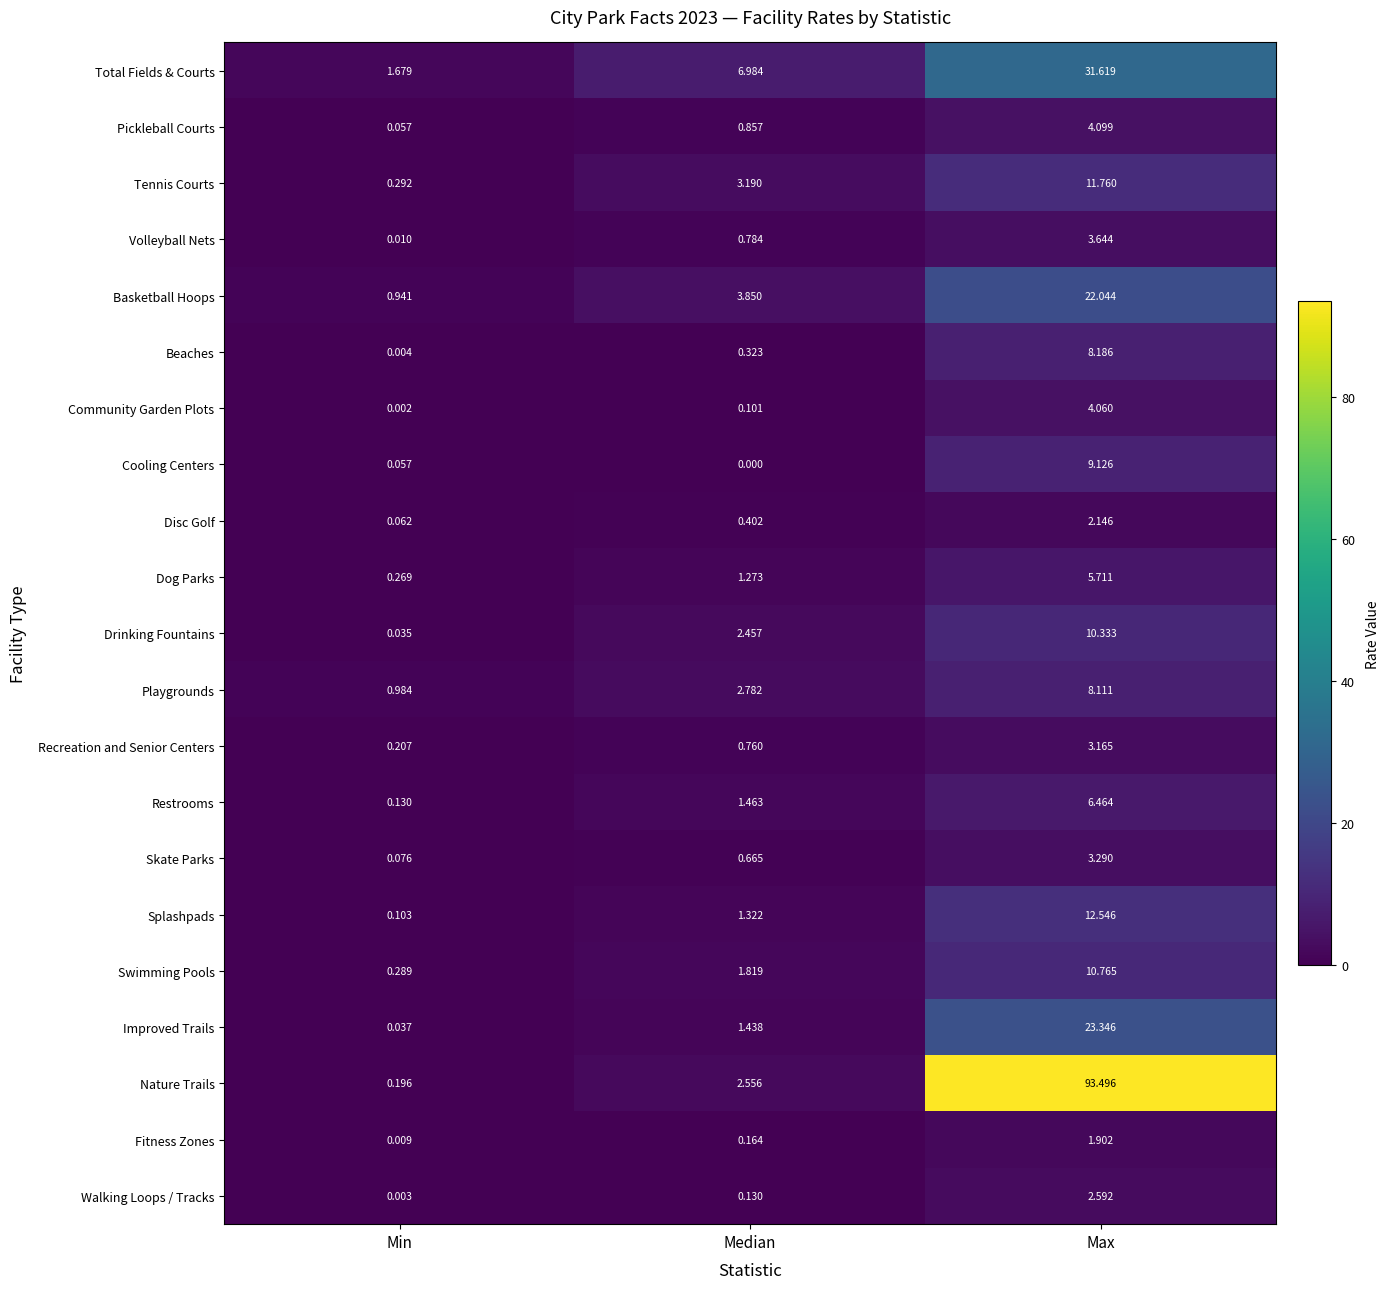

At which category does the chart reach its peak across all series?

Max